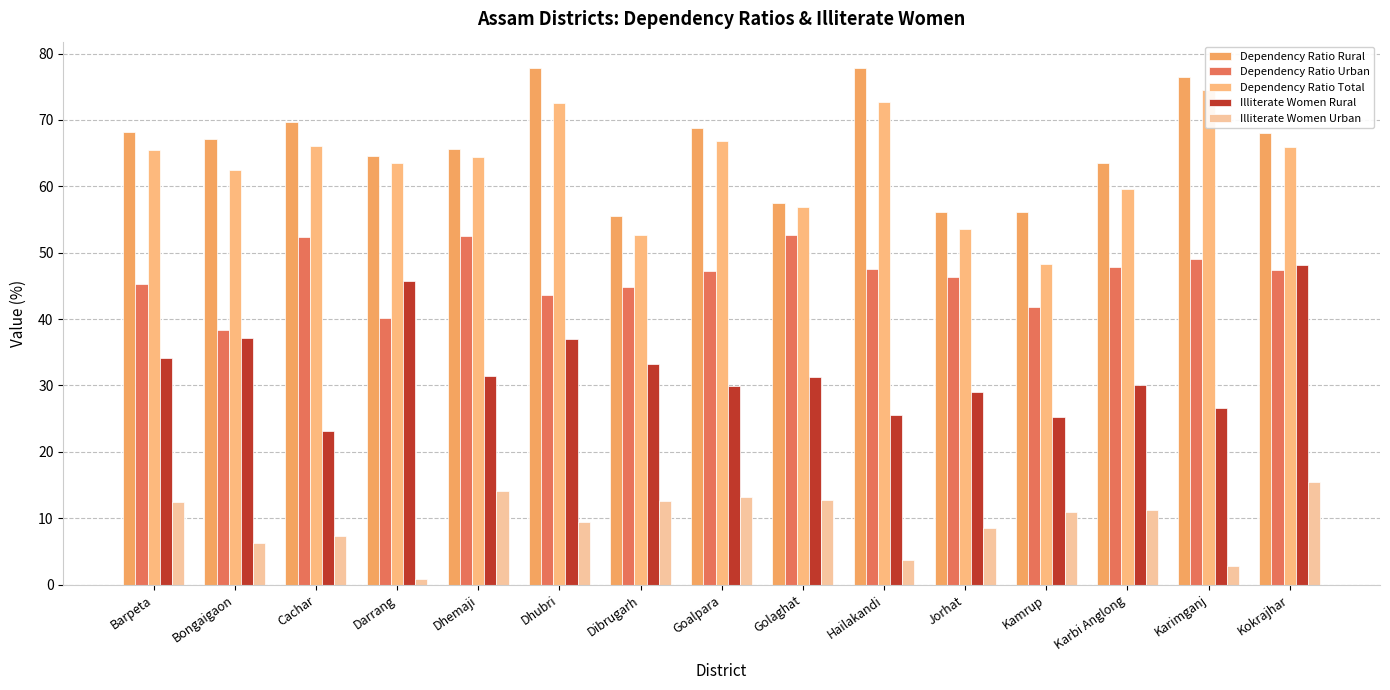

Read the Illiterate Women Rural value at Dibrugarh.

33.2